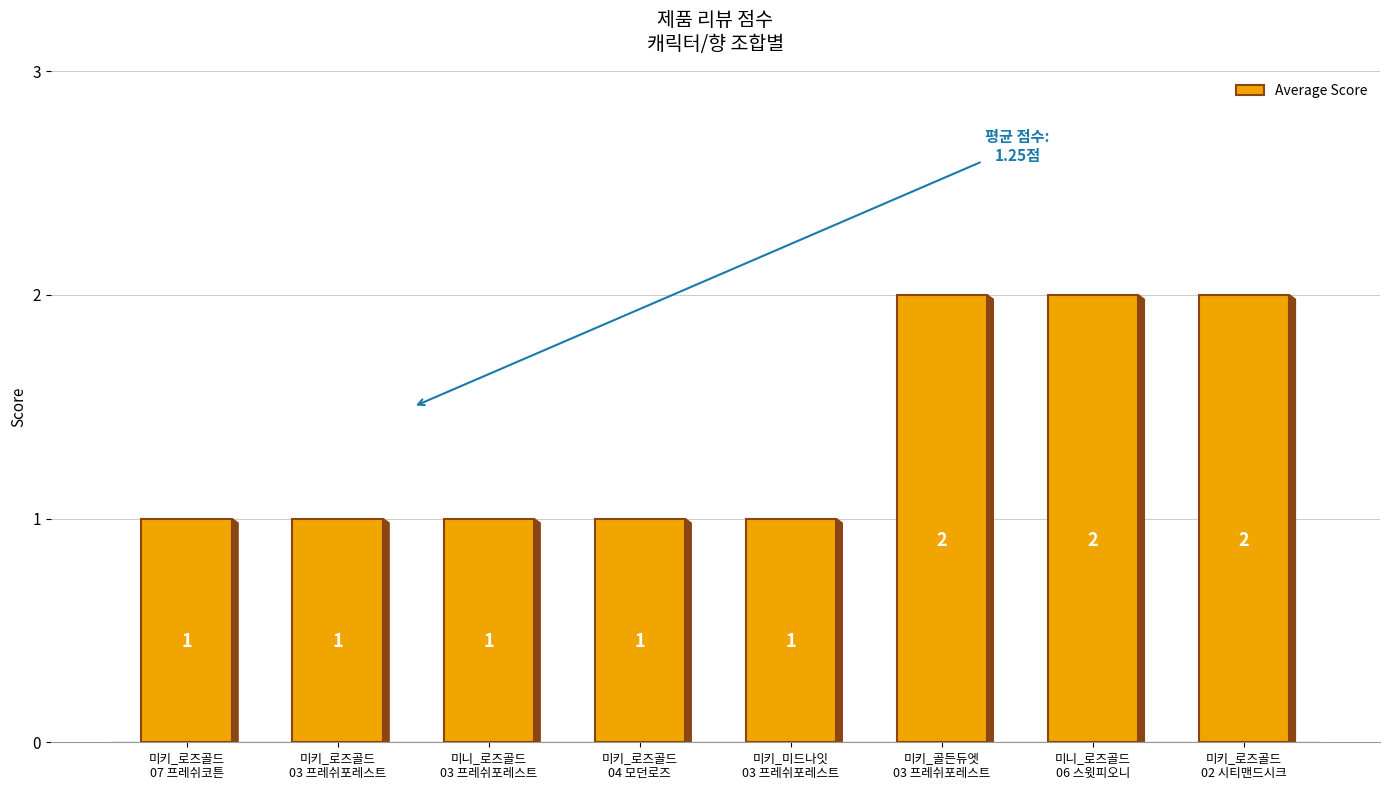

What is the value of the 6th bar from the left?

2